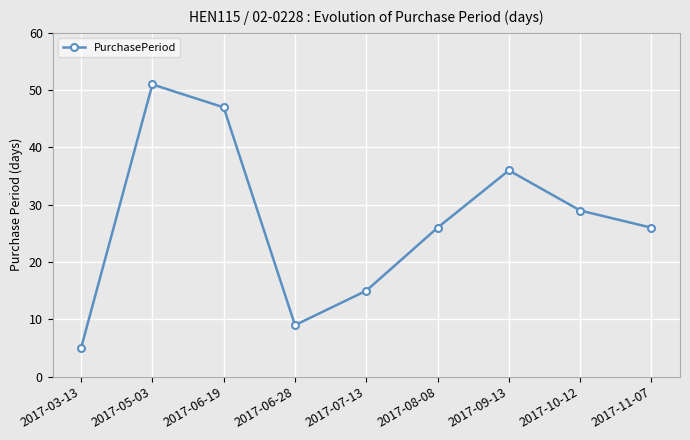

What is the label of the 1st point from the right?

2017-11-07